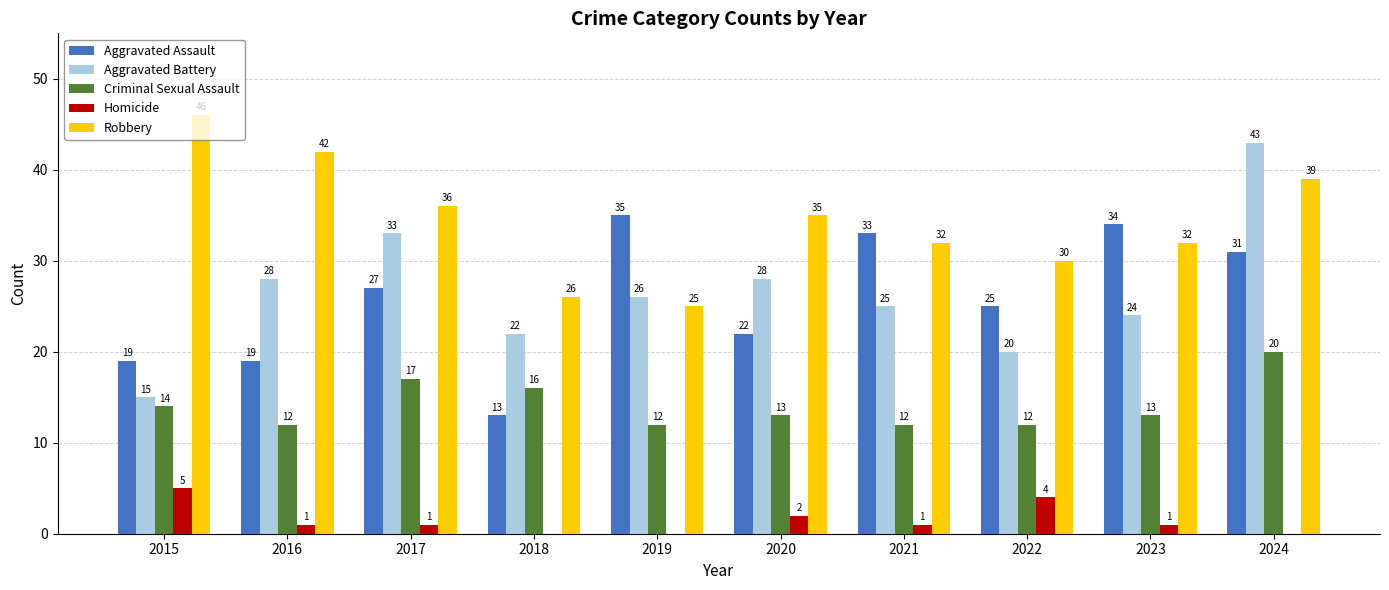

Is the value of Aggravated Assault at 2022 greater than the value of Aggravated Battery at 2022?

Yes